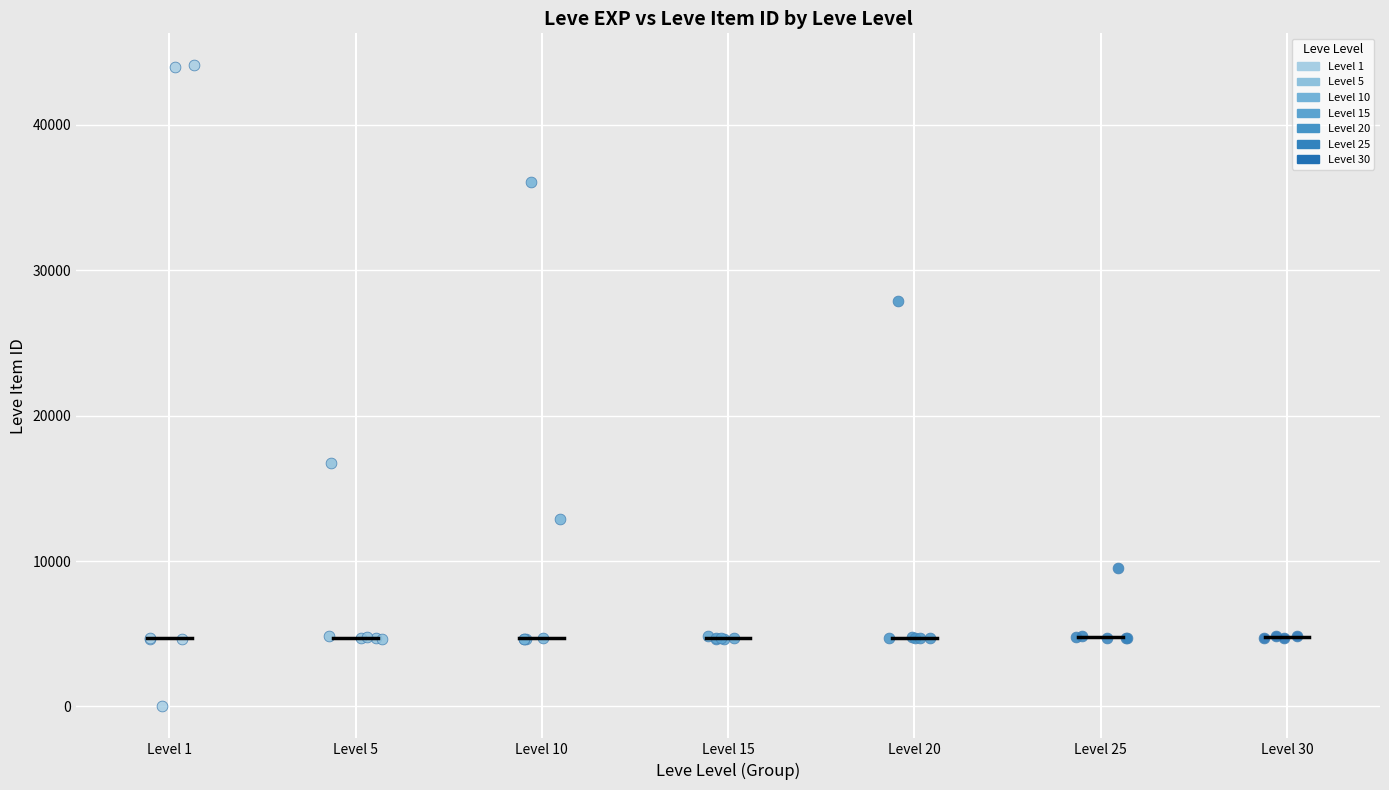

Which series has the widest spread of Y values?

Level 1